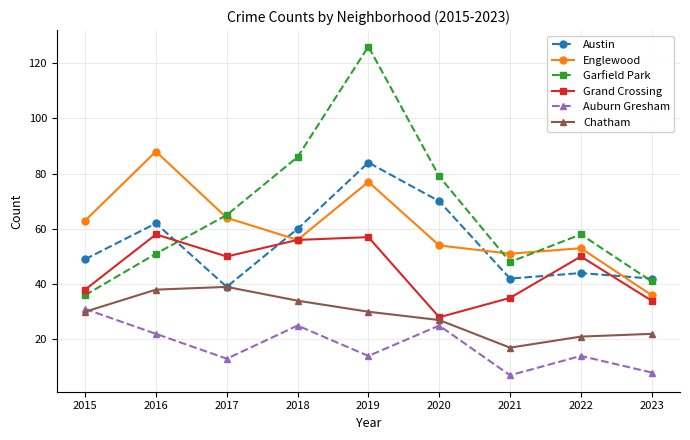

True or false: Chatham has more than 0 interior local peaks.

True